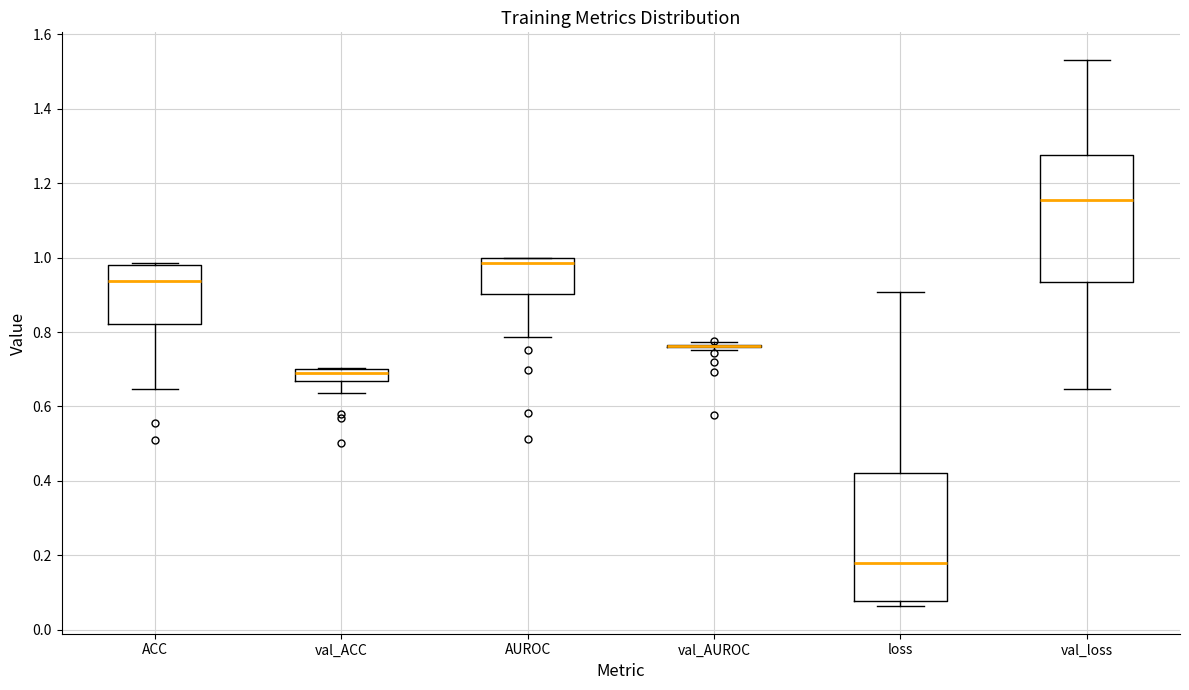

Reading left to right, read every box against the y-axis: the position of its median line, the range the box covers, and the ends of its whiskers. The values are not printed on the chart, so give them approximately, as read against the axis.

ACC: median 0.94, box 0.82 to 0.98, whiskers 0.64 to 0.98
val_ACC: median 0.68, box 0.66 to 0.70, whiskers 0.64 to 0.70
AUROC: median 0.98, box 0.90 to 1.00, whiskers 0.78 to 1.00
val_AUROC: box collapsed to a line at 0.76, whiskers 0.76 to 0.78
loss: median 0.18, box 0.08 to 0.42, whiskers 0.06 to 0.90
val_loss: median 1.16, box 0.94 to 1.28, whiskers 0.64 to 1.54